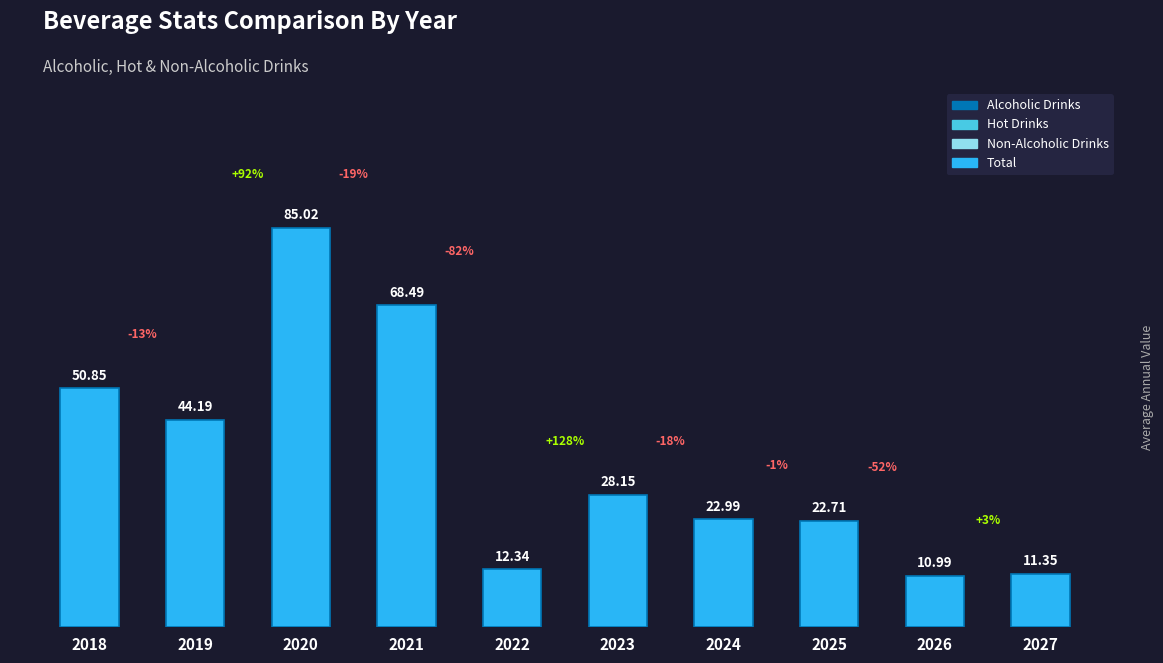

How many categories are shown in the chart?

10